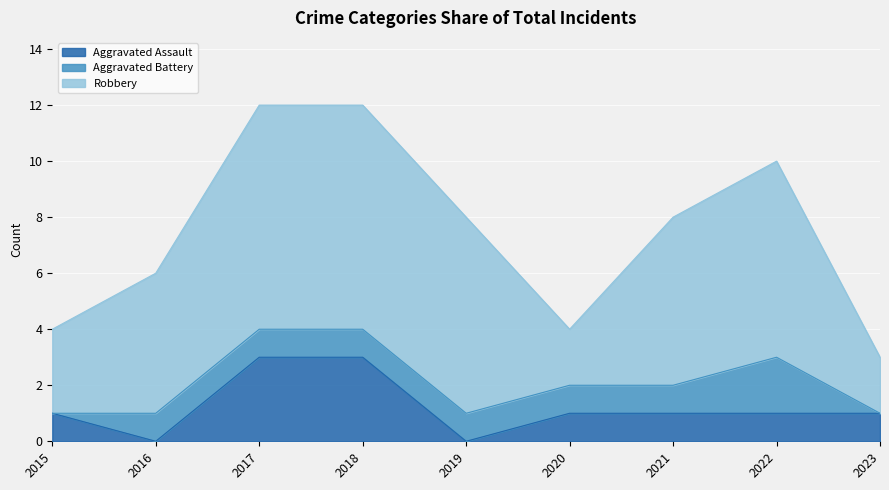

What is the highest value of the Aggravated Assault series?

3